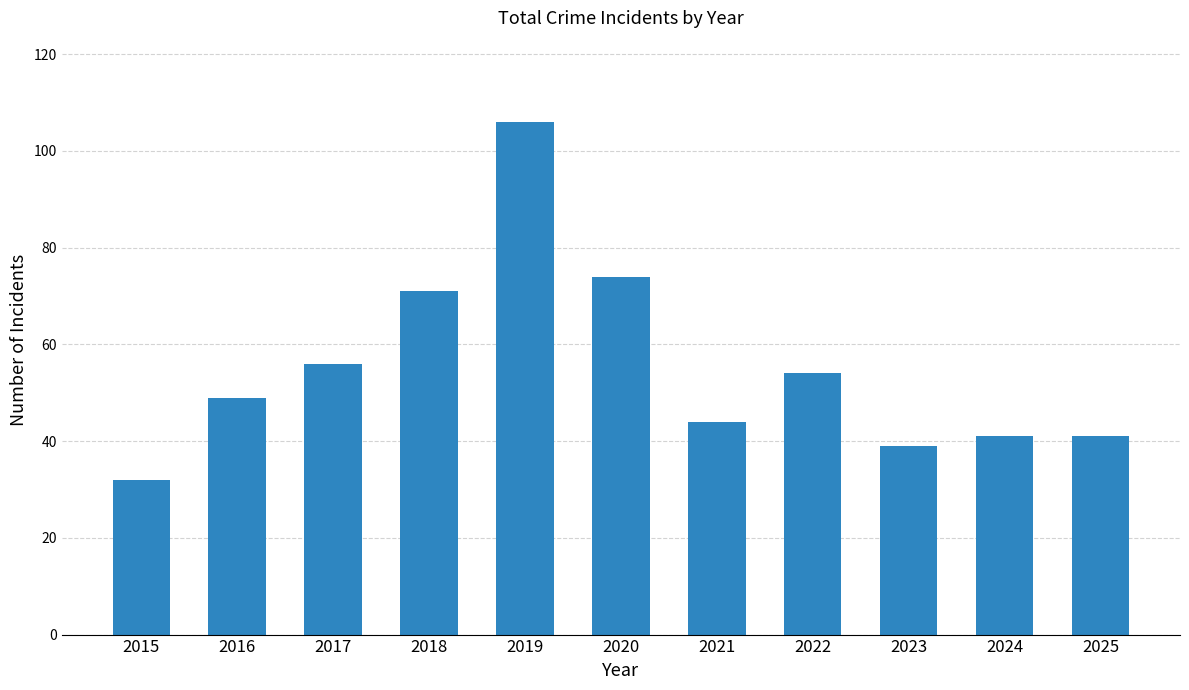

What is the greatest value displayed?

106